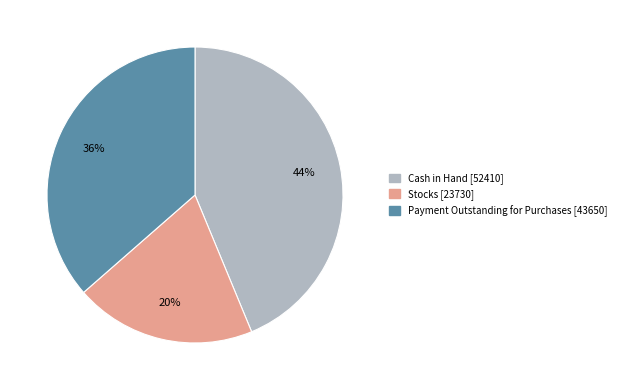

Does Payment Outstanding for Purchases represent more than half of the total?

No